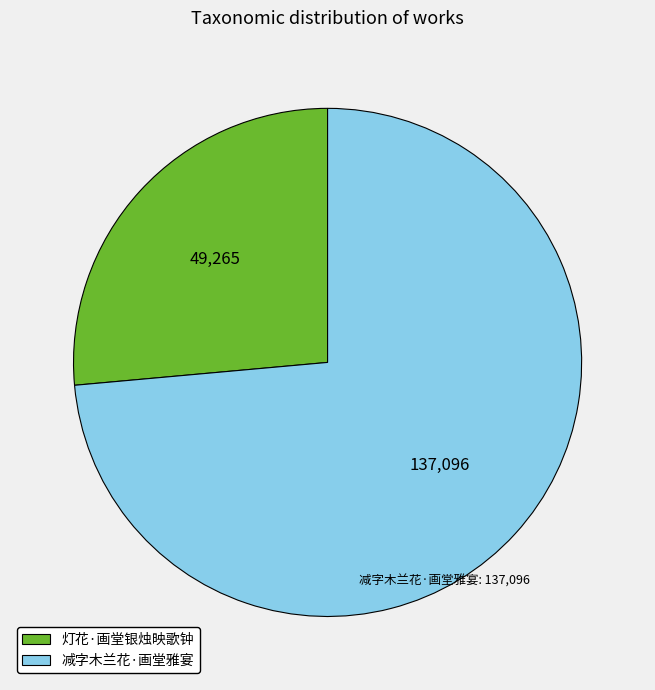

Does 灯花·画堂银烛映歌钟 represent more than half of the total?

No